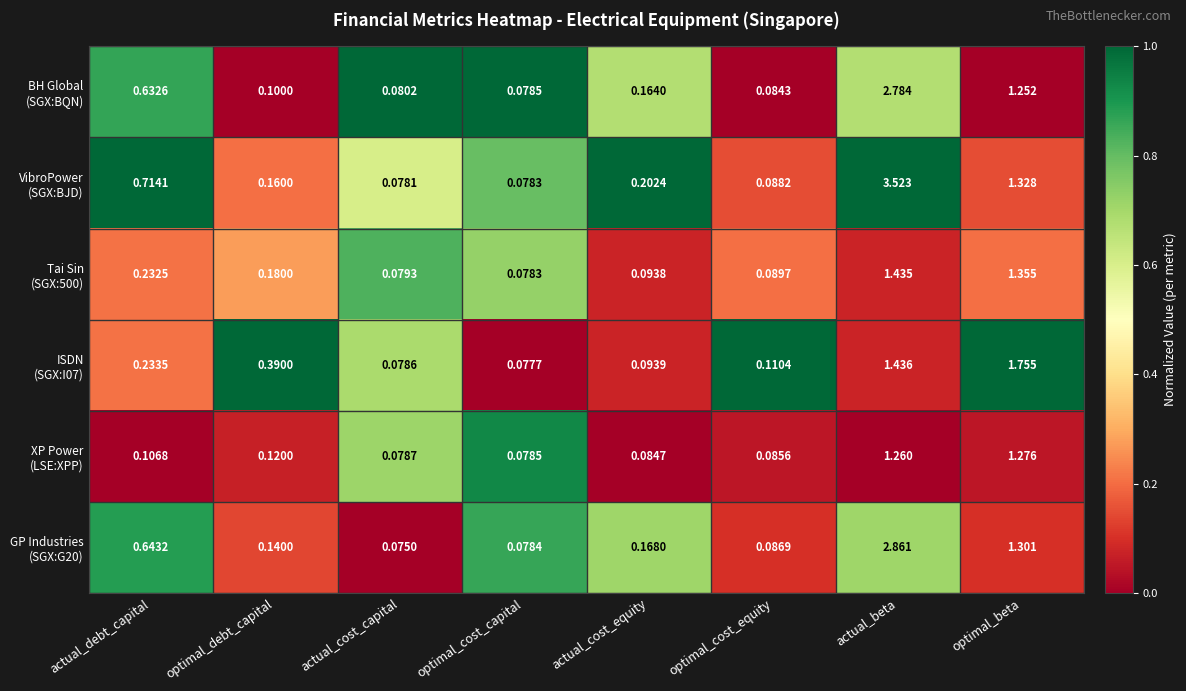

At which category does the chart reach its peak across all series?

actual_beta